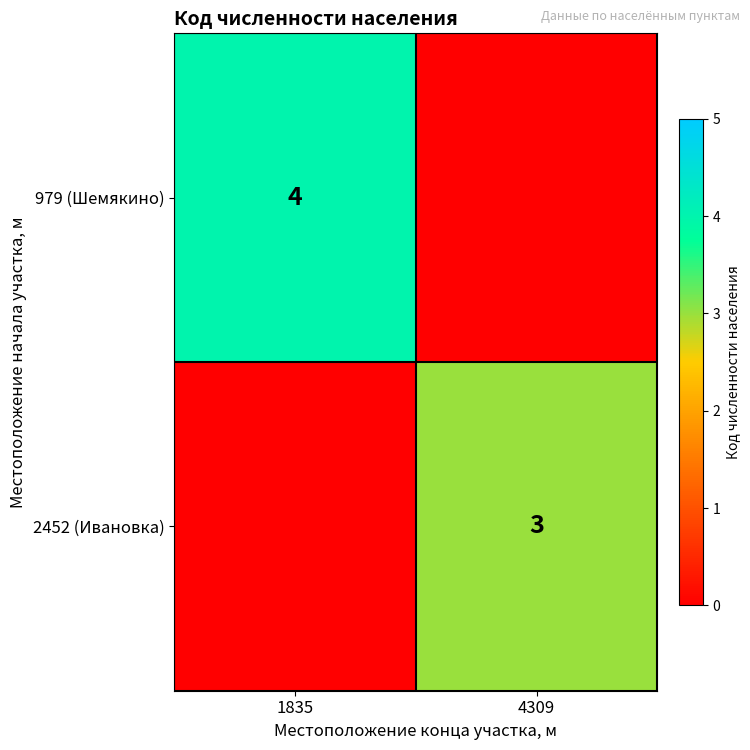

The 2452 (Ивановка) series shows 2 at 4309. True or false?

False